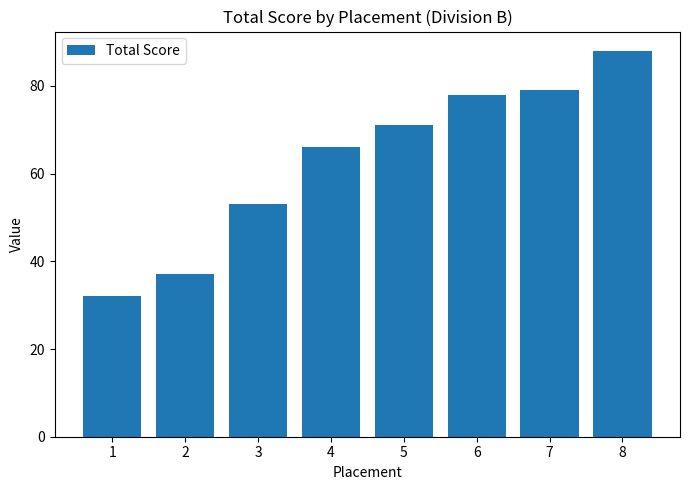

Are the bars horizontal?

No